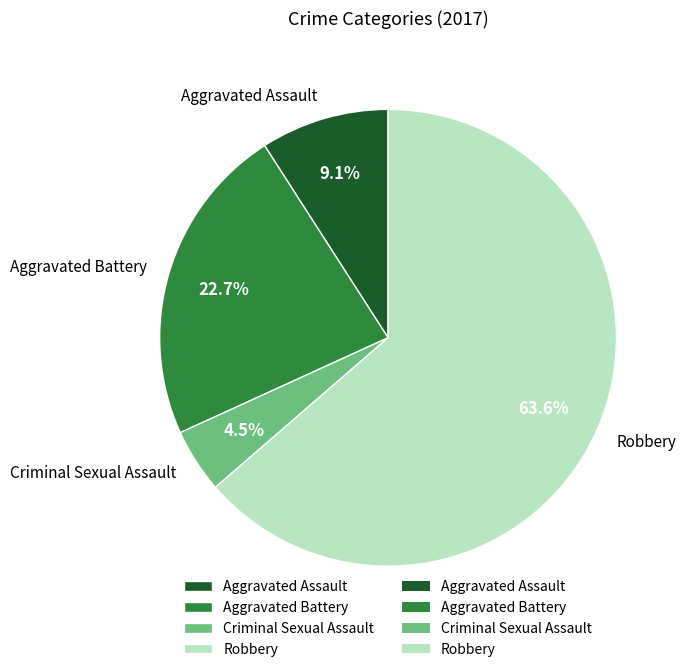

To the nearest percent, what is the combined percentage of Robbery and Aggravated Battery?

86%